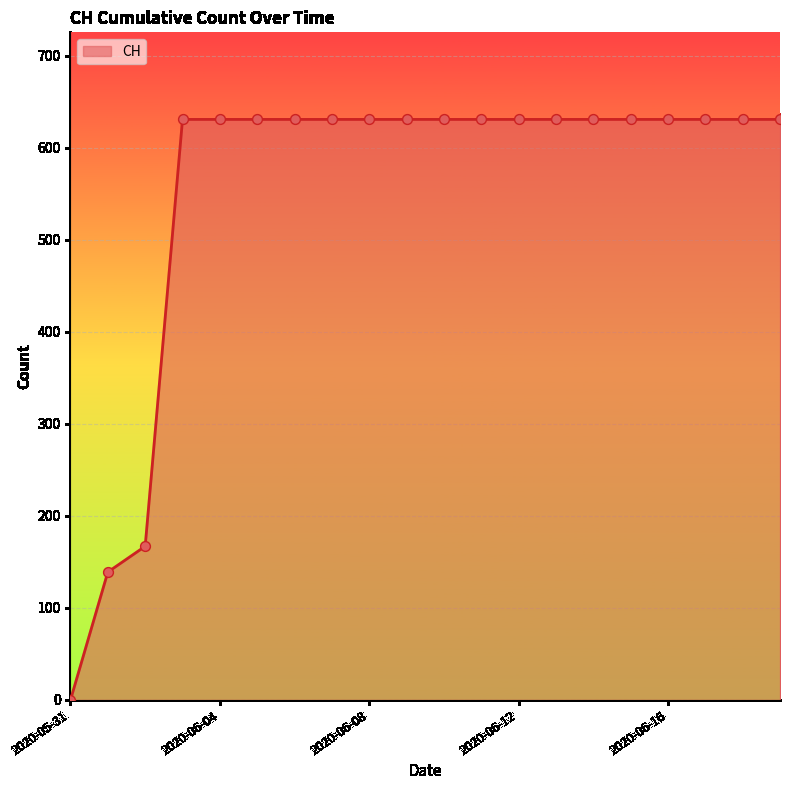

What is the difference between the maximum and minimum values?

631